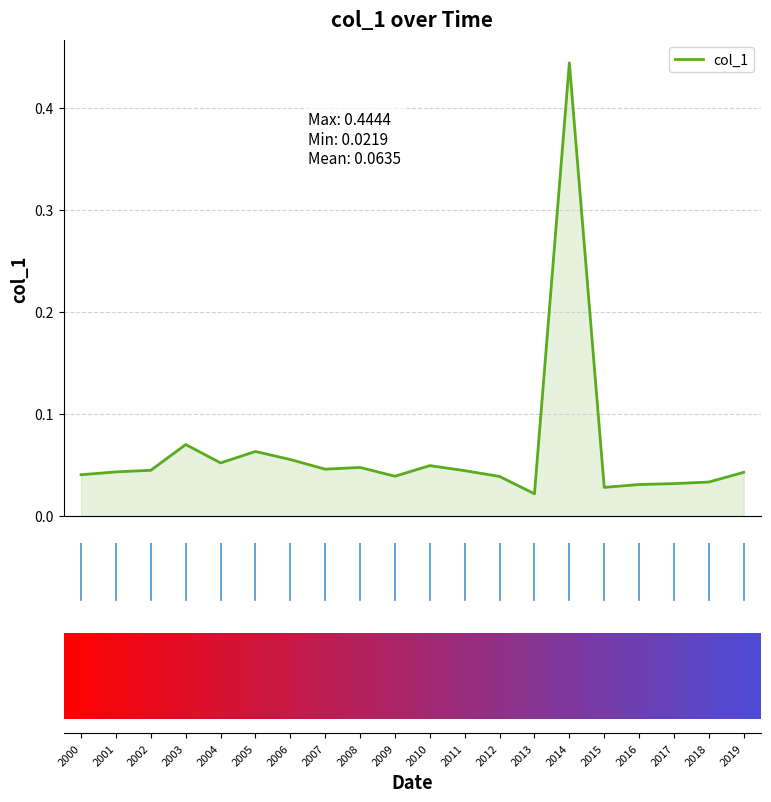

Reading right to left, list all the values displayed in this chart.

0.0	0.0	0.0	0.0	0.0	0.4	0.0	0.0	0.0	0.0	0.0	0.0	0.0	0.1	0.1	0.1	0.1	0.0	0.0	0.0